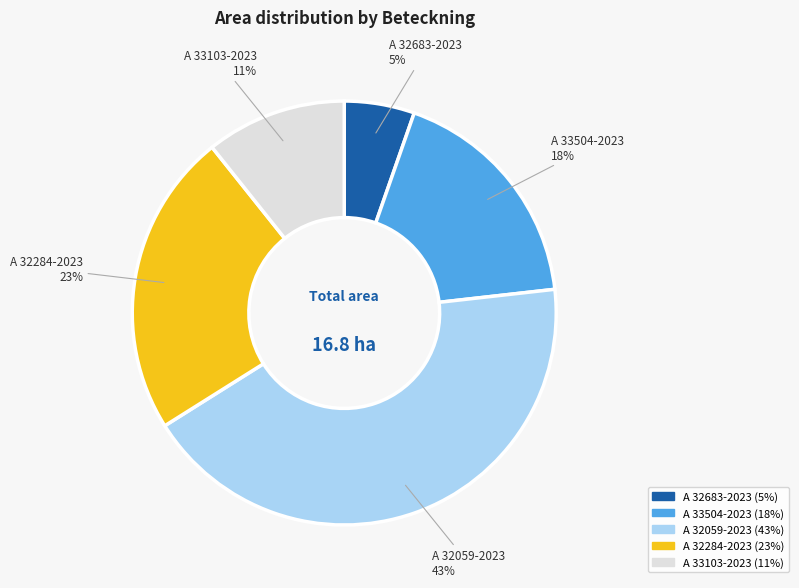

Which slice is the smallest?

A 32683-2023